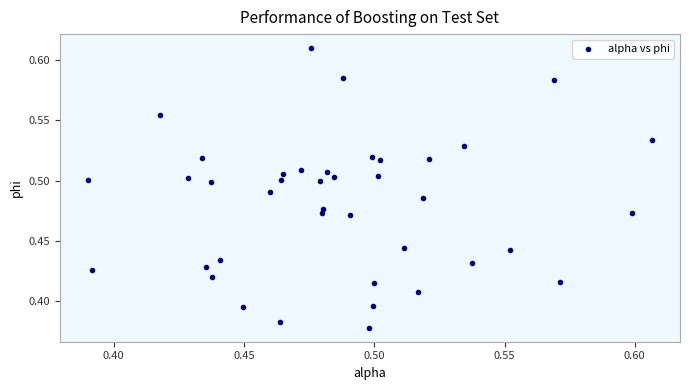

How many points are shown in the scatter plot?

40